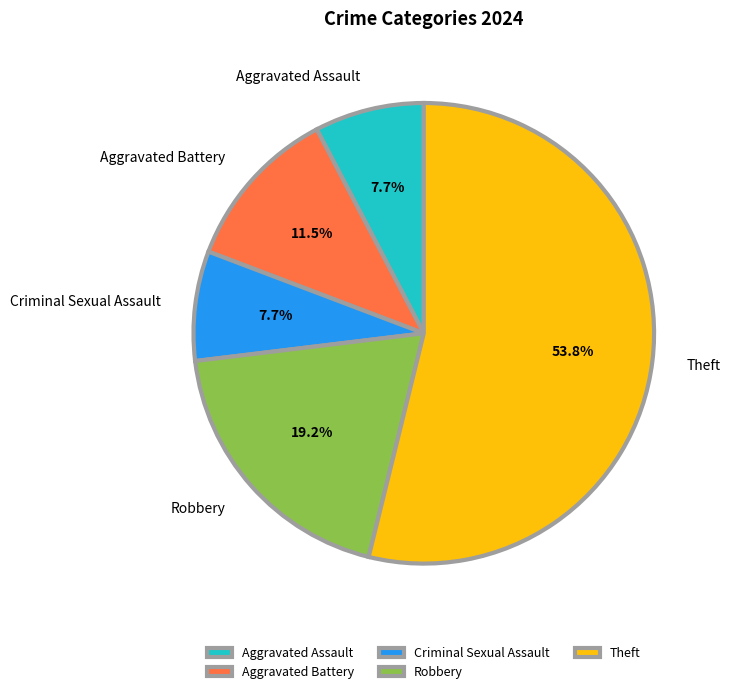

How many segments does this pie chart have?

5